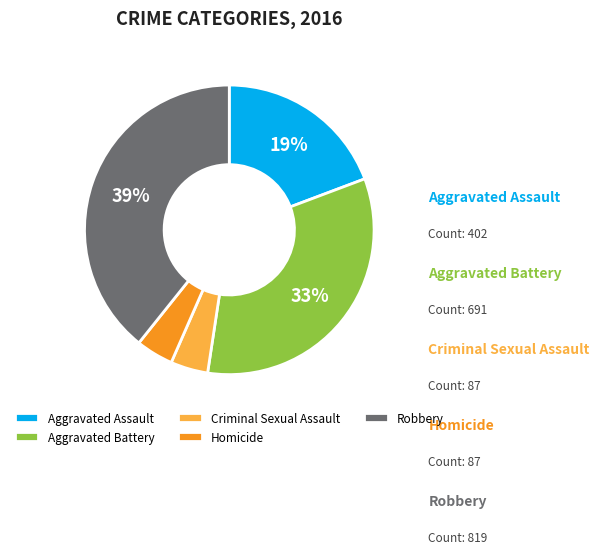

To the nearest percent, what is the difference between the largest and smallest slice percentages?

35%